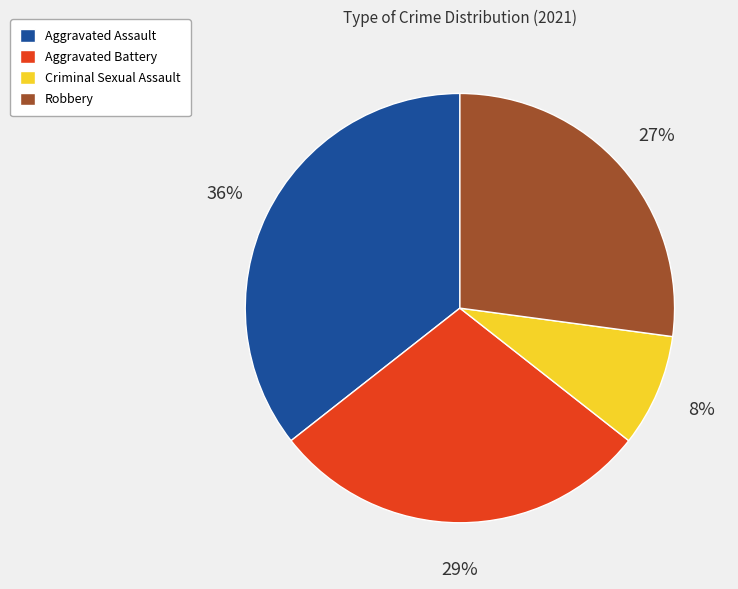

What percentage is the Robbery slice, to the nearest percent?

27%